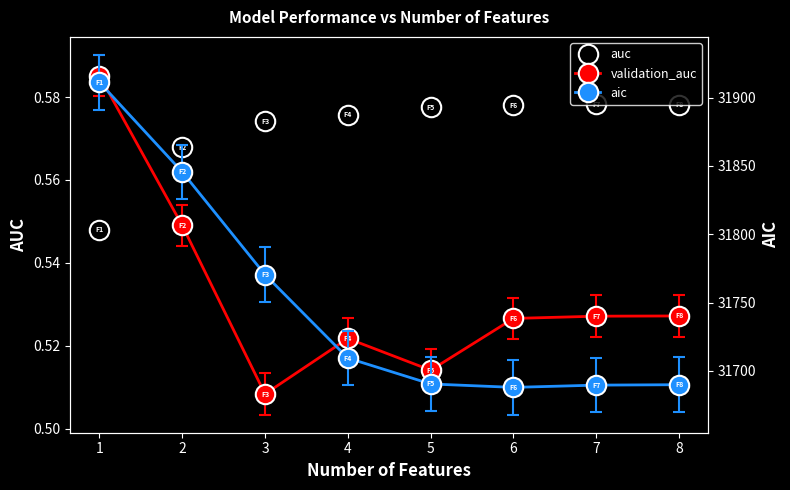

At which category does the chart reach its minimum across all series?

3